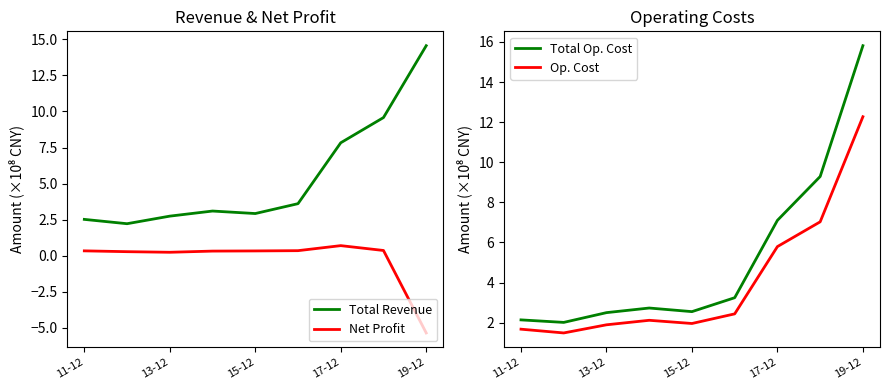

At which label is Total Op. Cost closest to 8?

17-12